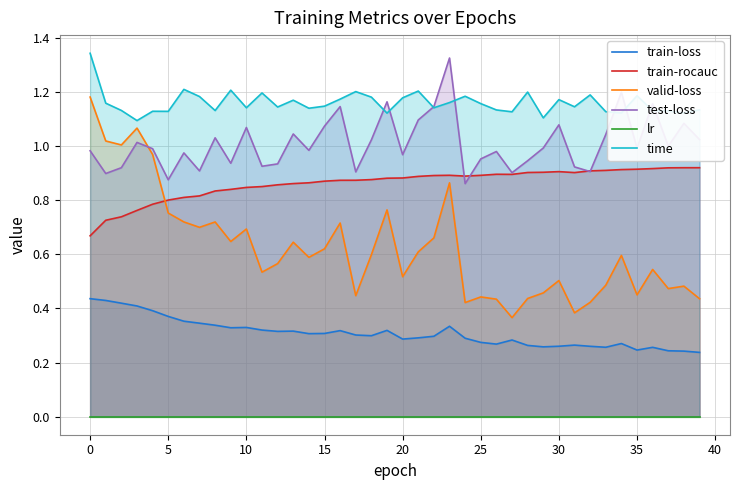

Which series has the largest total across all categories?

time